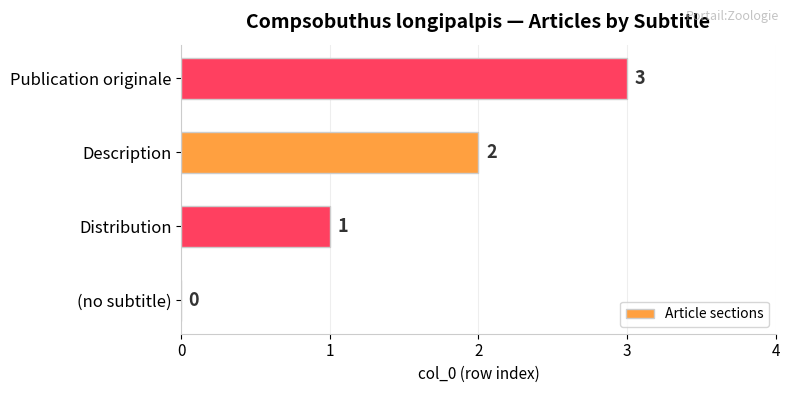

What is the sum of all values?

6